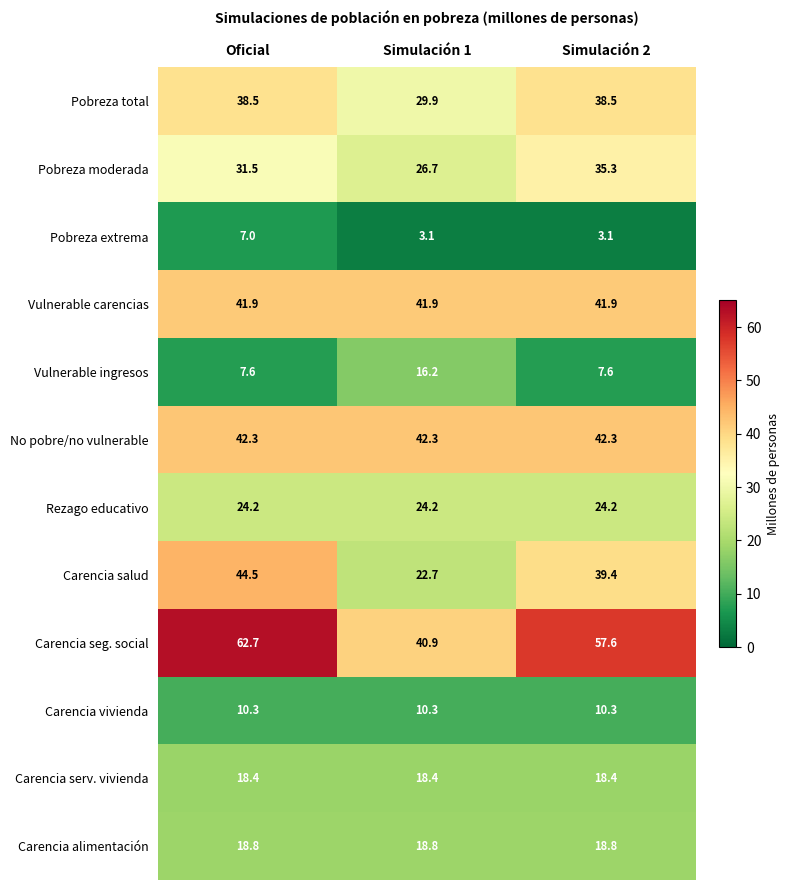

What is the total value across all series at Simulación 1?

295.4